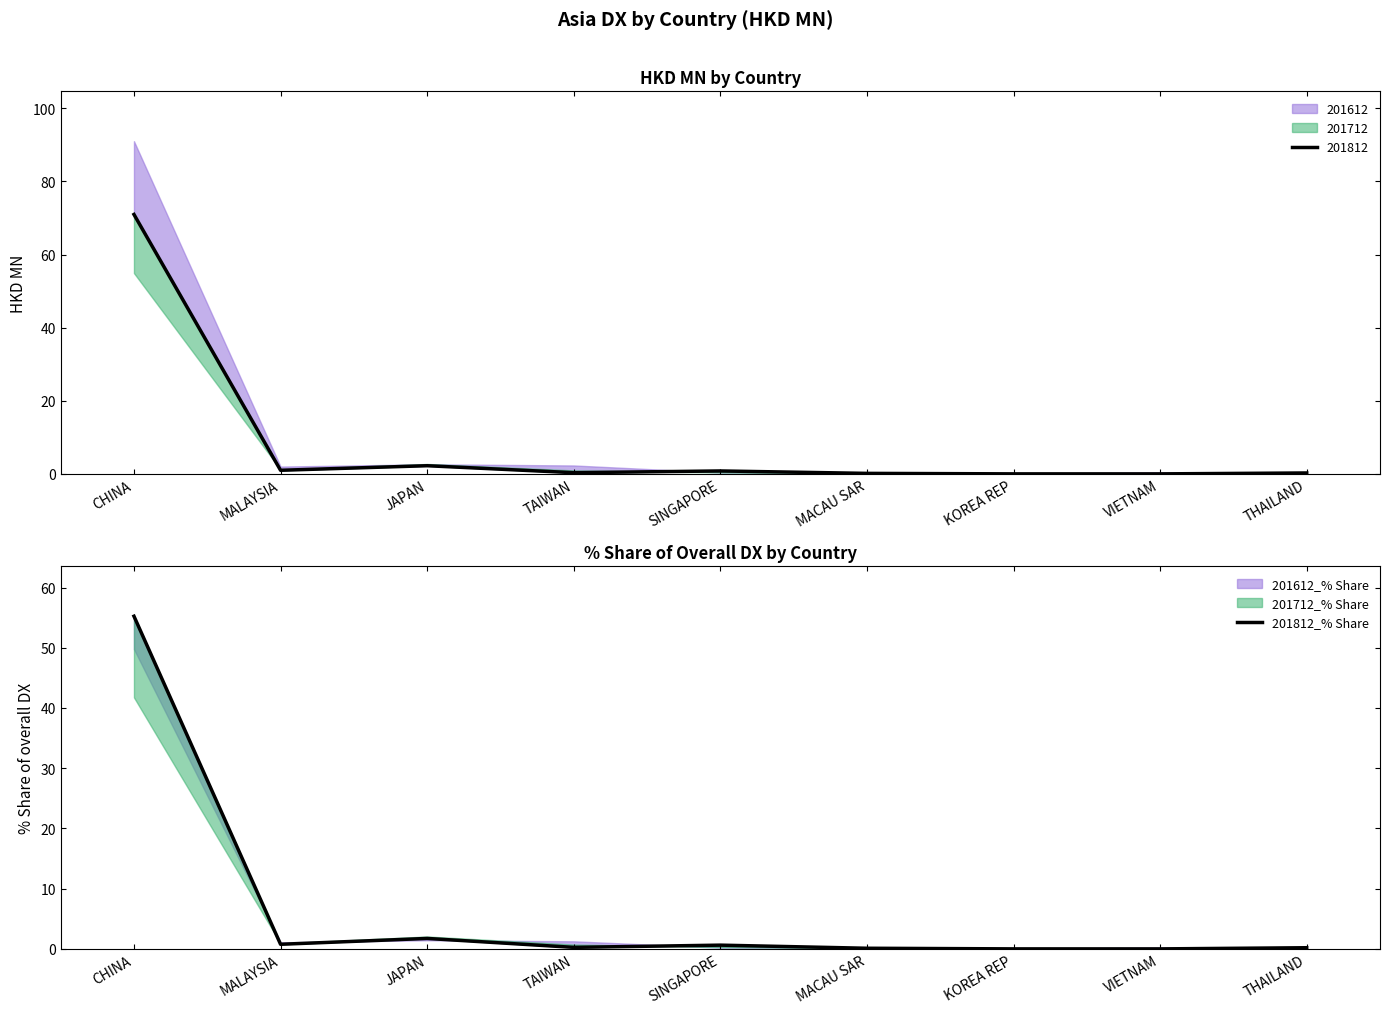

How many interior local valleys (lower than both neighbors) does the data have?

3